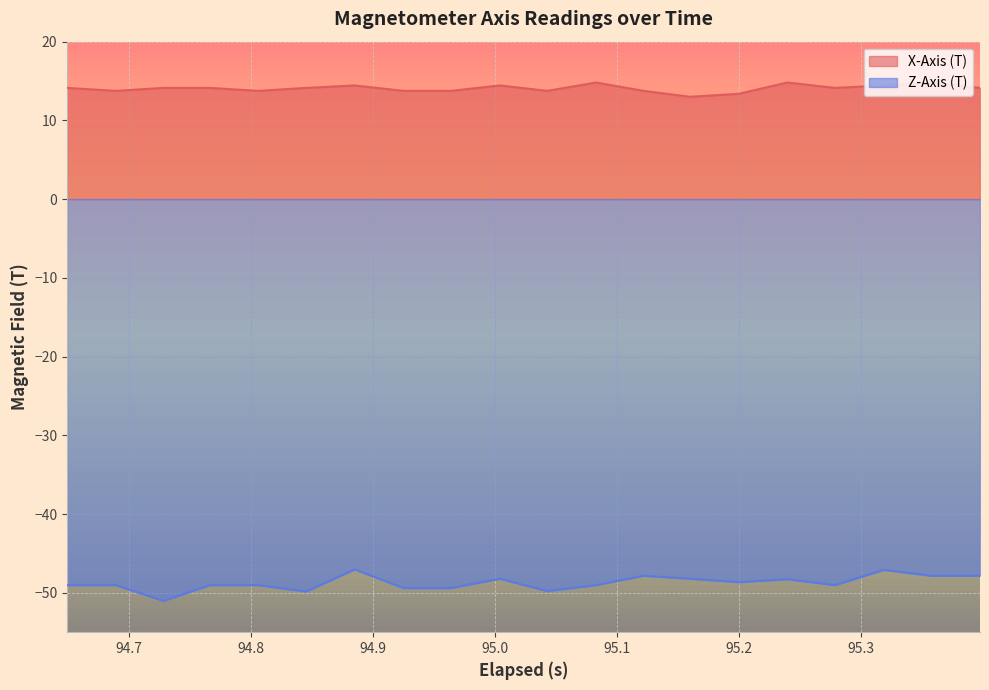

How many distinct data groups are displayed?

2